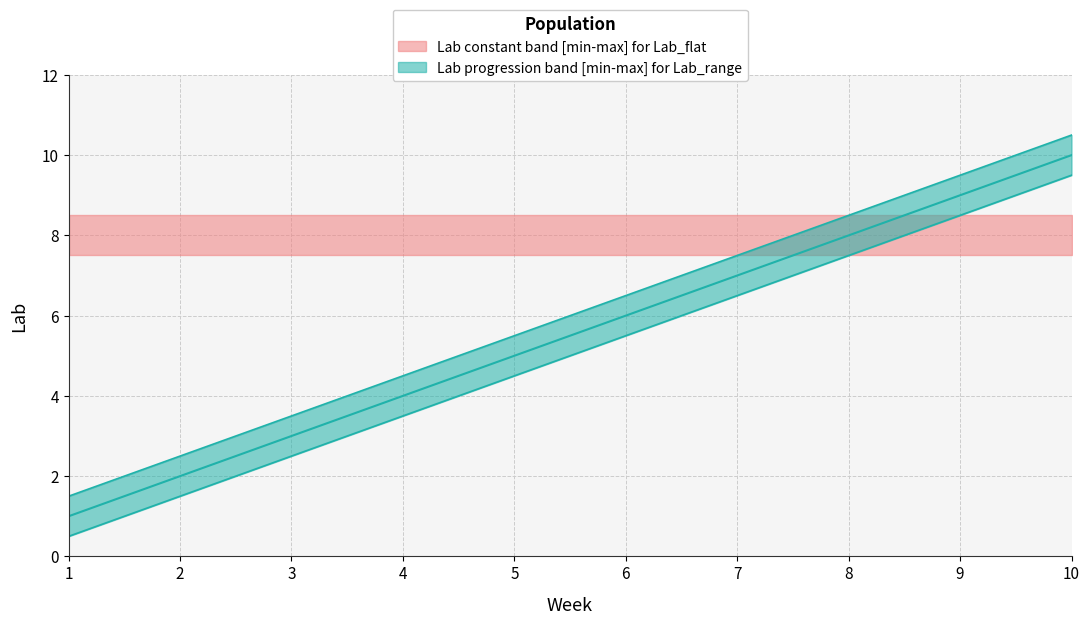

True or false: Lab and Lab_lower cross at least once.

False